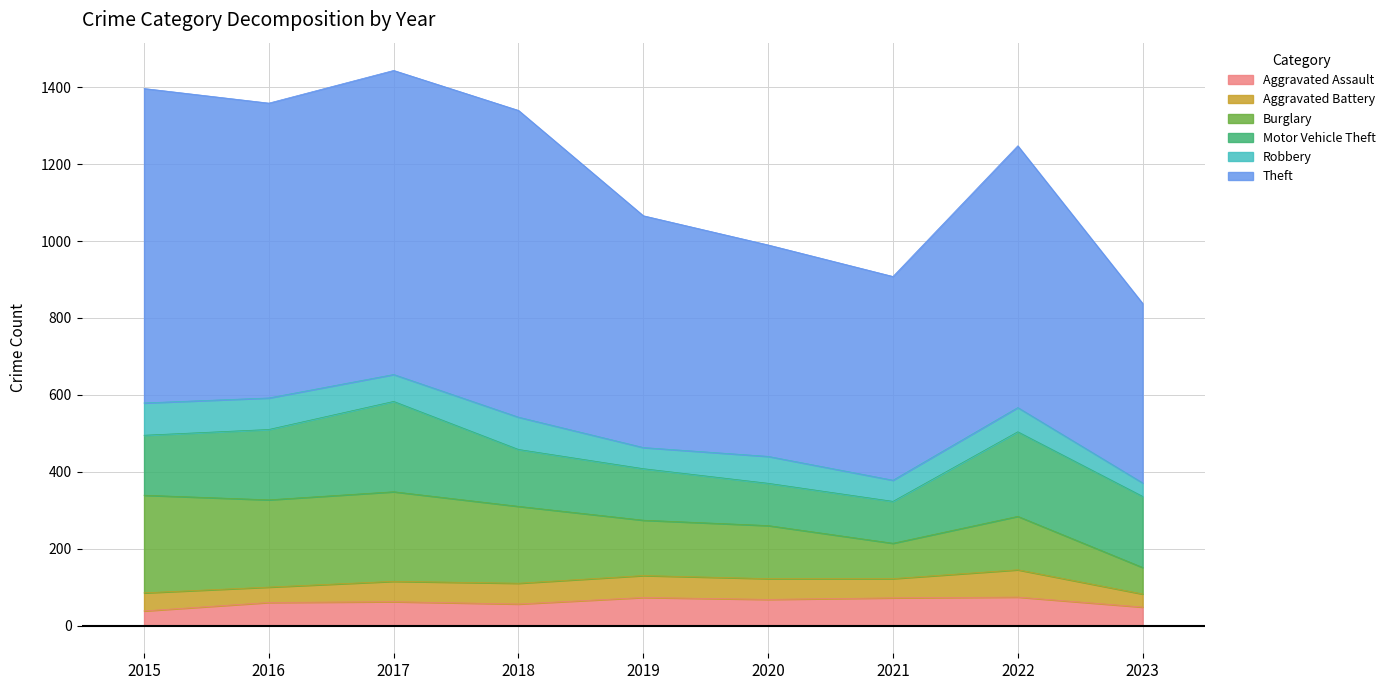

At which category is the sum across all series the highest?

2017